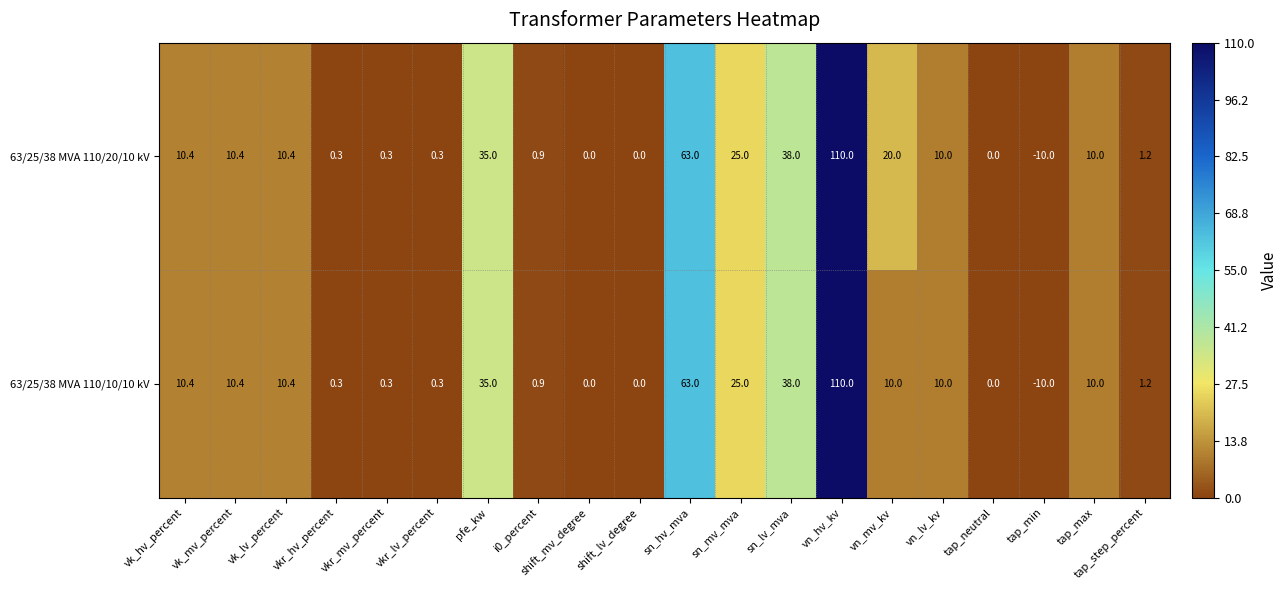

What is the spread (max minus min) of values at vn_mv_kv?

10.0